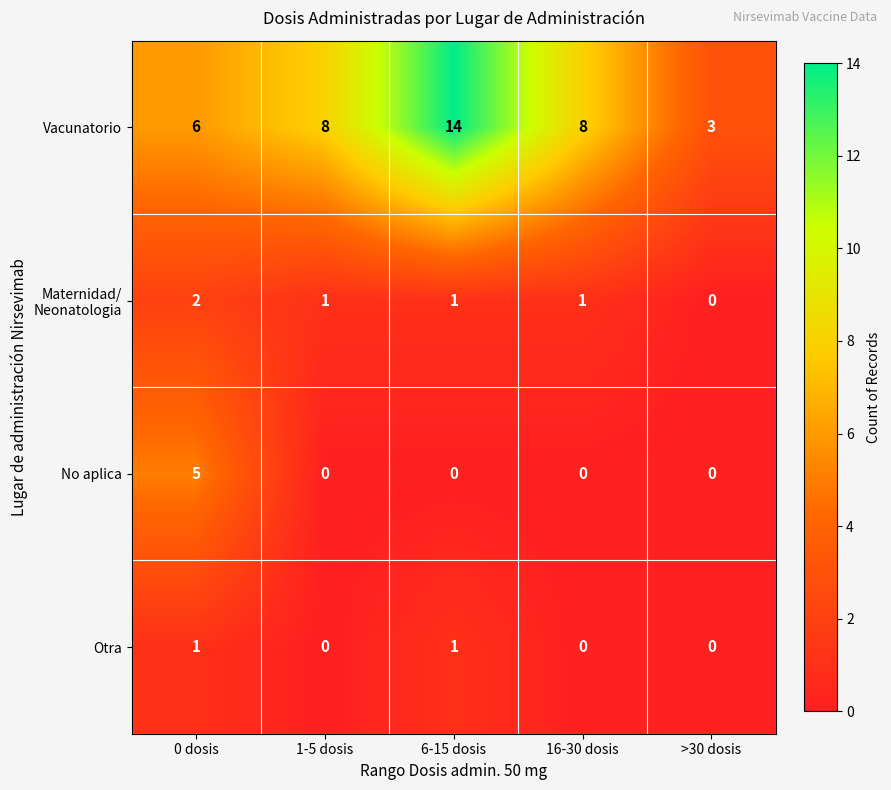

True or false: No aplica has a value of 0 at 6-15 dosis.

True